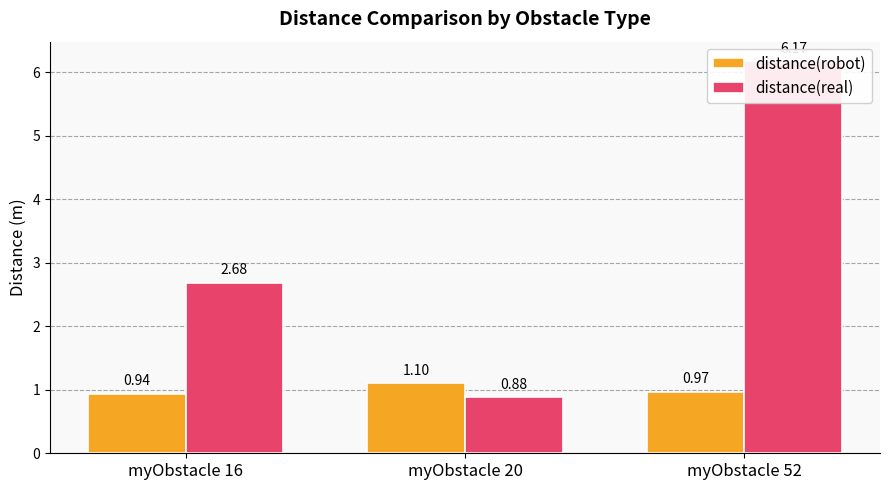

At how many categories does at least one series exceed 1?

3